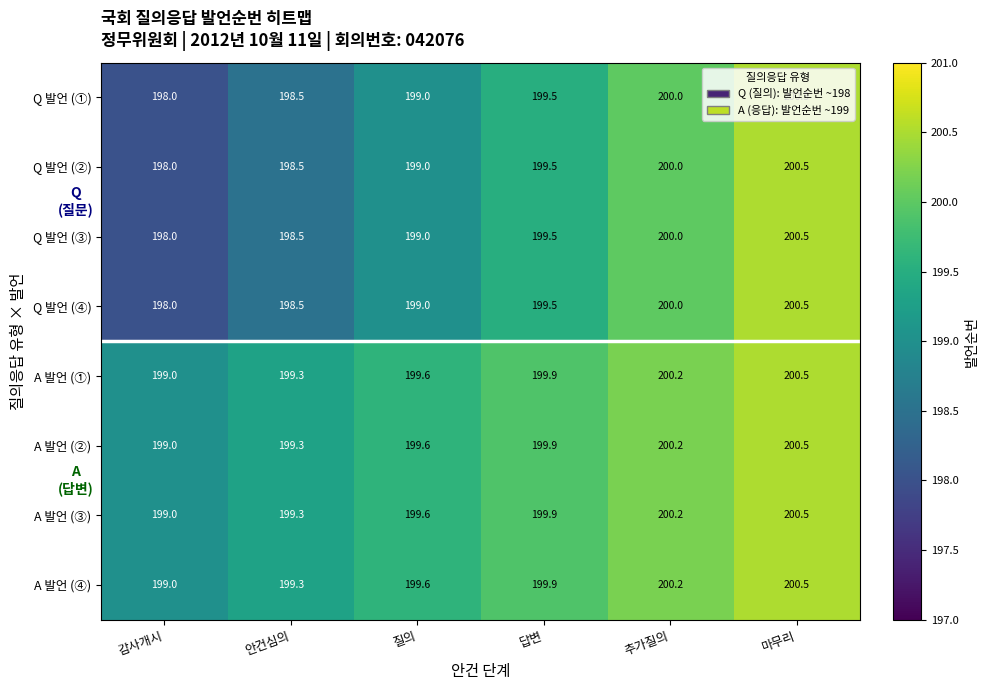

What is the total value across all series at 마무리?

1604.0